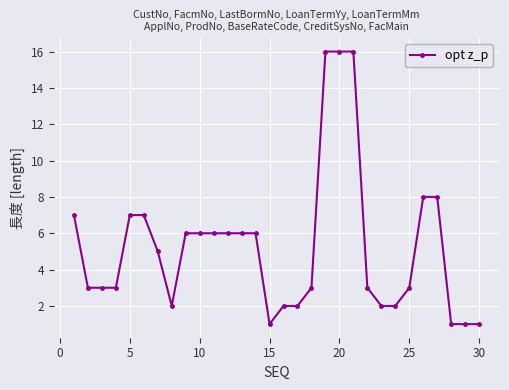

What is the value of the 21st point from the left?

16